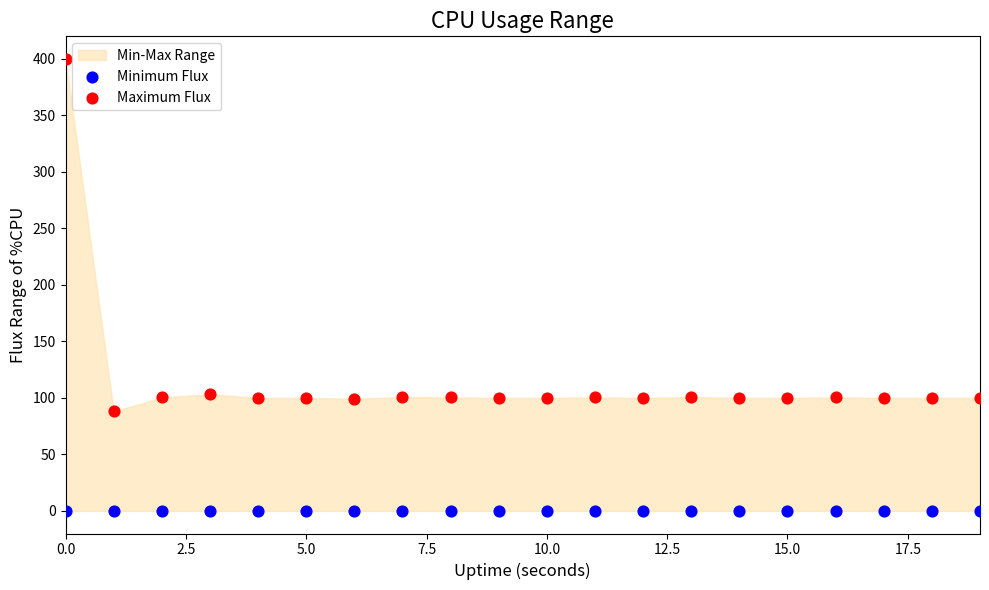

Which series reaches the minimum Y coordinate?

Minimum Flux